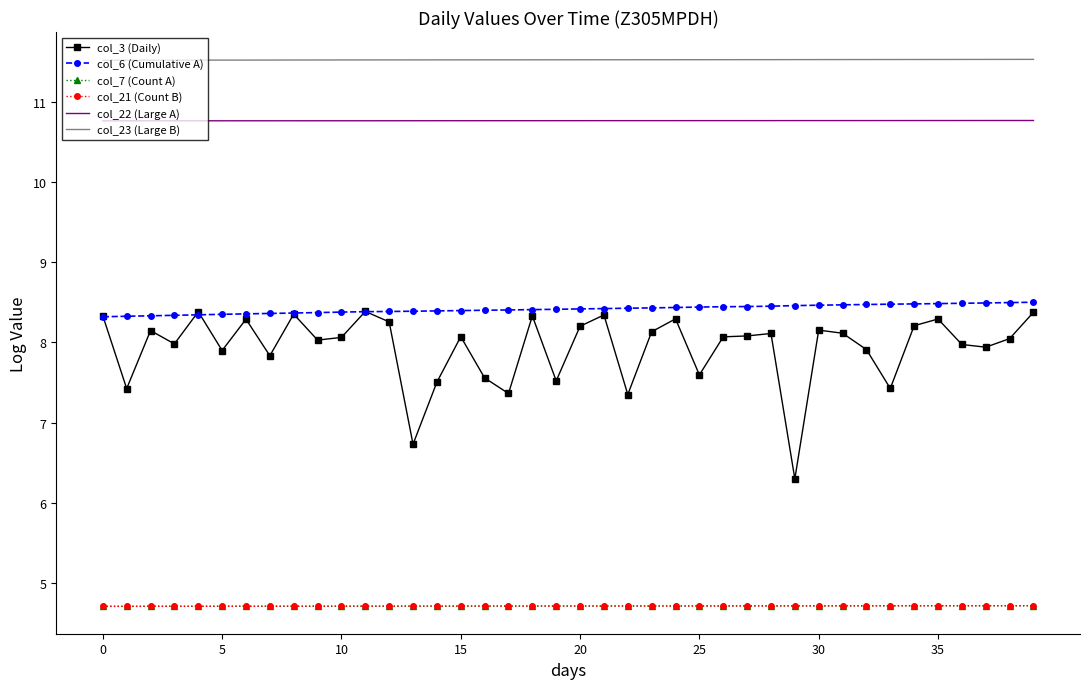

Which series ends up on top after the final intersection of col_6 (Cumulative A) and col_3 (Daily)?

col_6 (Cumulative A)